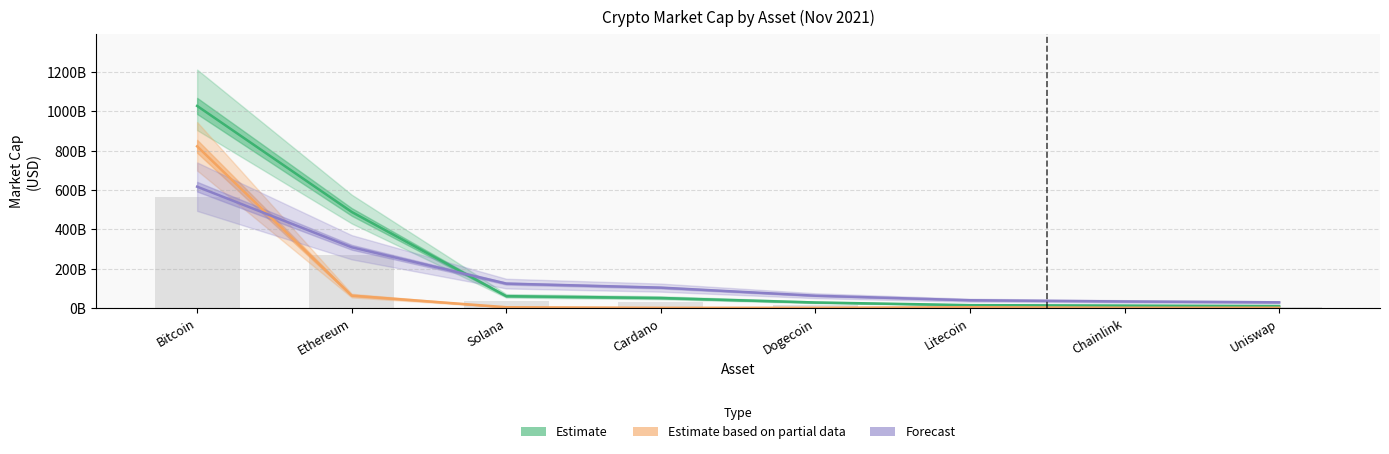

What is the average value of the Forecast series?

163925499379.6